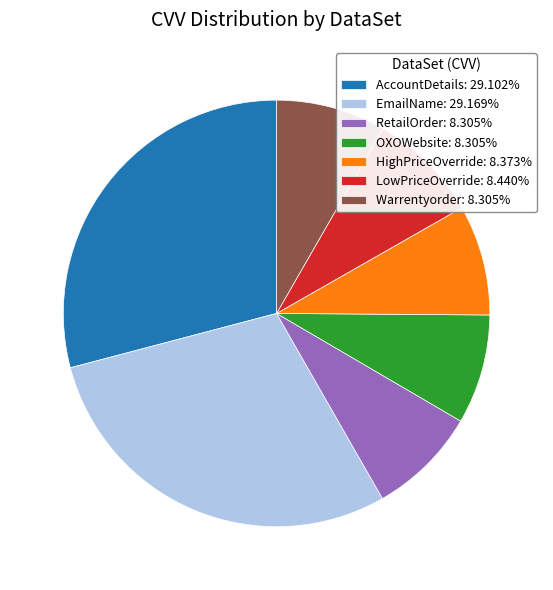

How many segments does this pie chart have?

7